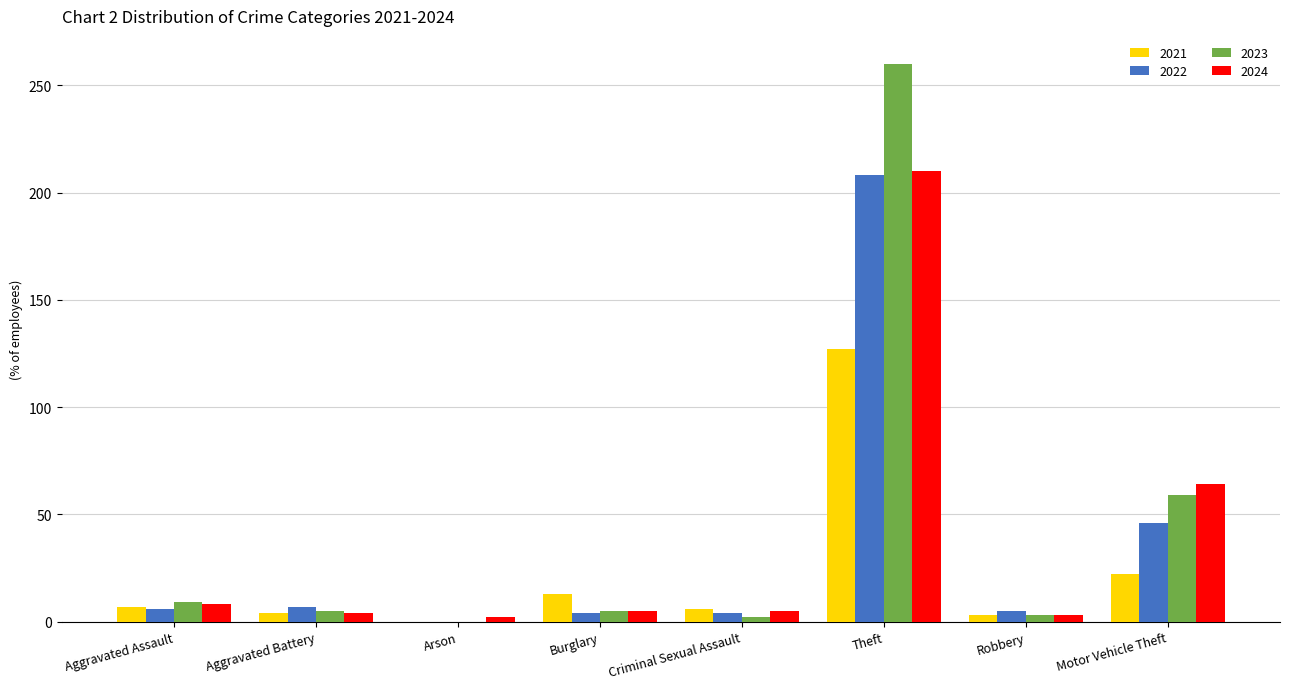

What are all the series names shown in the legend?

2021, 2022, 2023, 2024